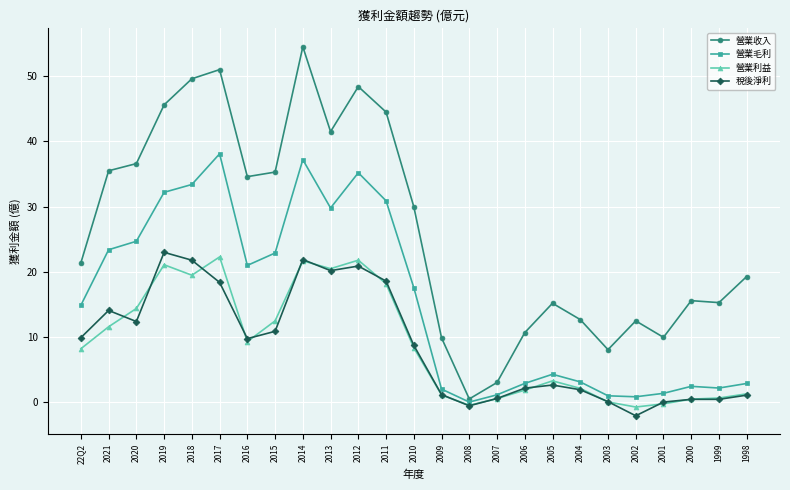

Is this an area chart (filled region under the line)?

No